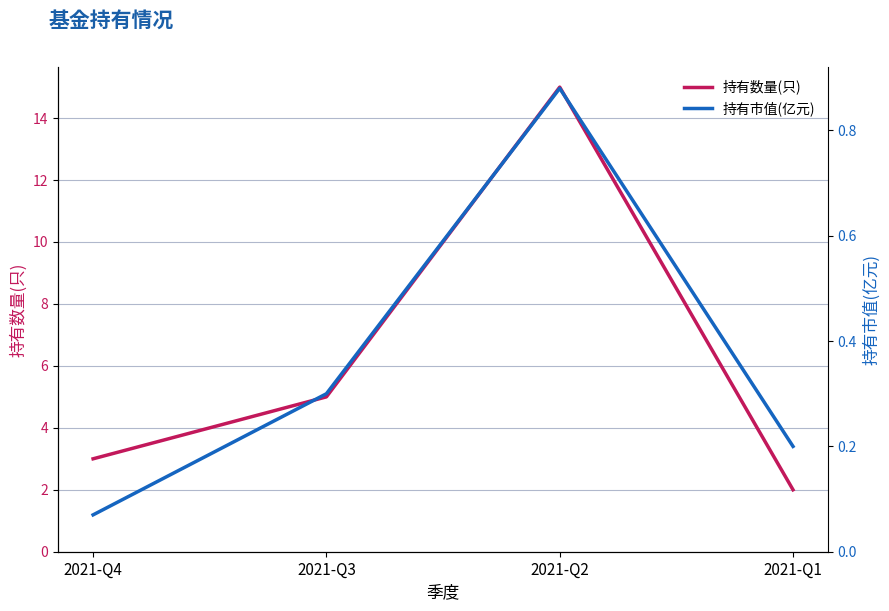

At which category is the sum across all series the highest?

2021-Q2